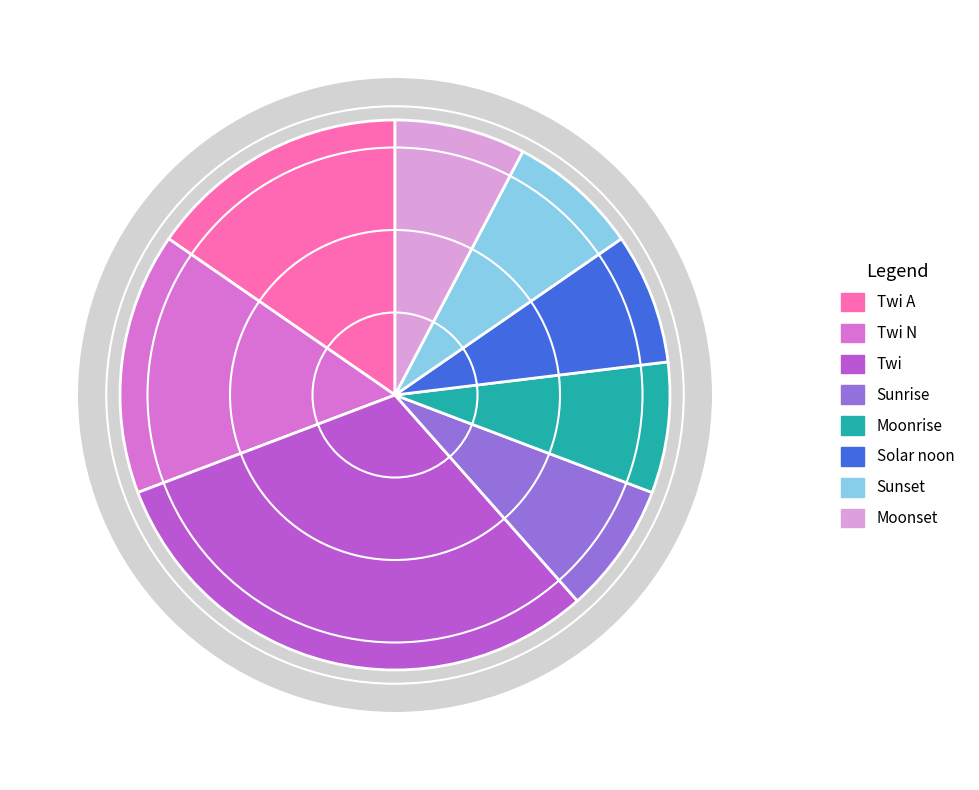

True or false: Solar noon accounts for 19% of the total.

False